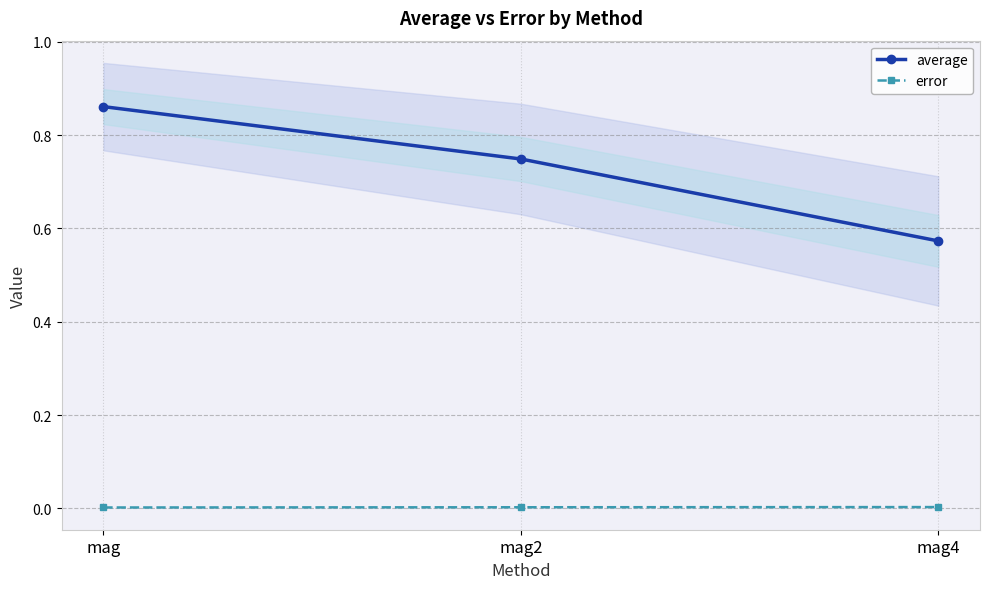

What is the sum of all average values?

2.2